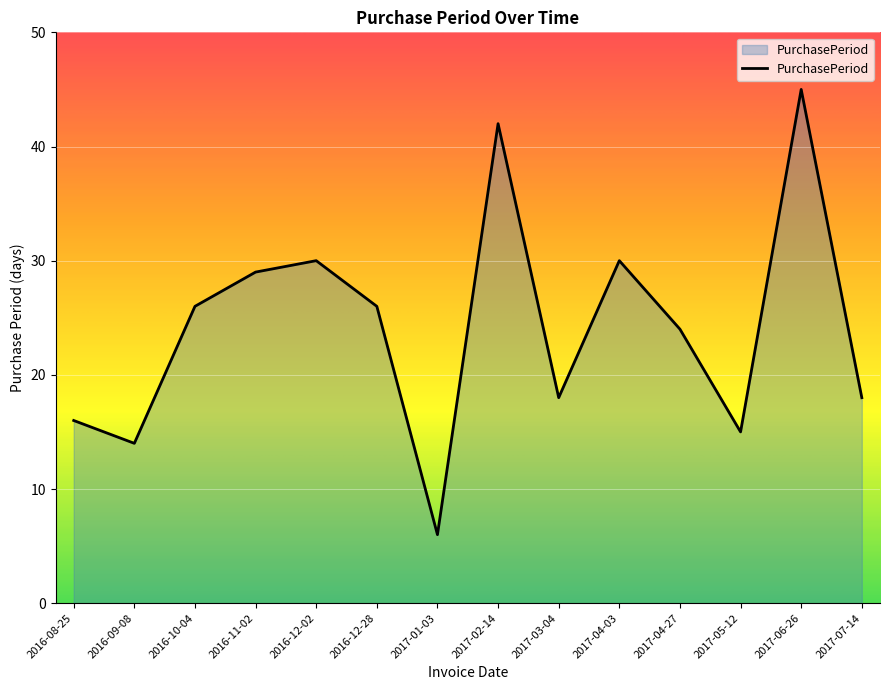

Approximately how many times larger is the value at 2016-10-04 compared to 2016-11-02?

0.9